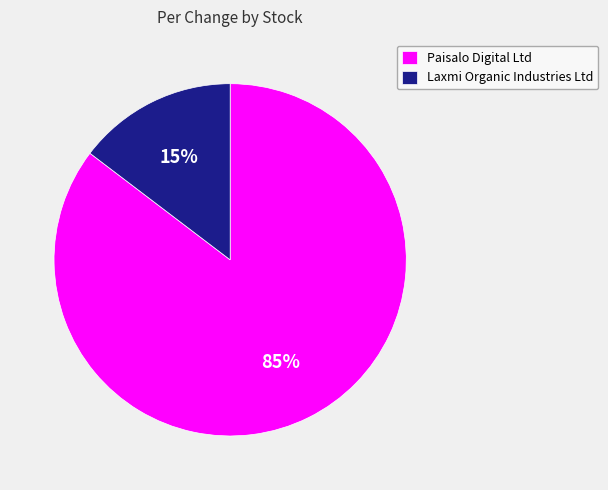

Is the sum of Paisalo Digital Ltd and Laxmi Organic Industries Ltd greater than half?

Yes